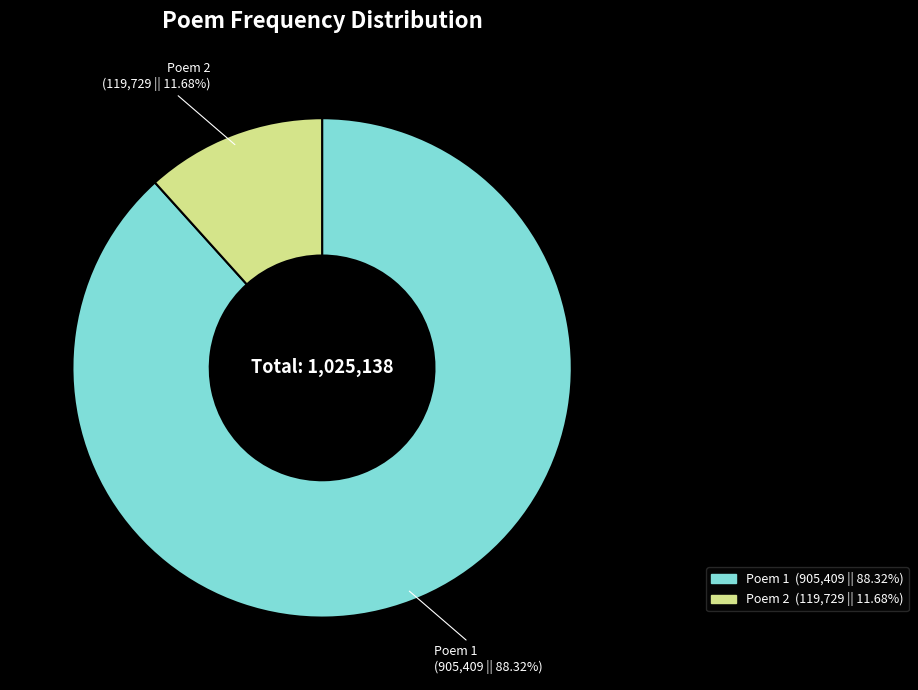

Which slice is the largest?

Poem 1